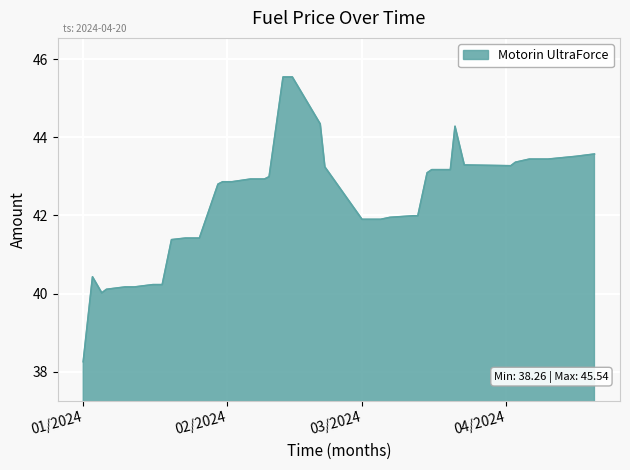

What is the maximum value shown in the chart?

45.5